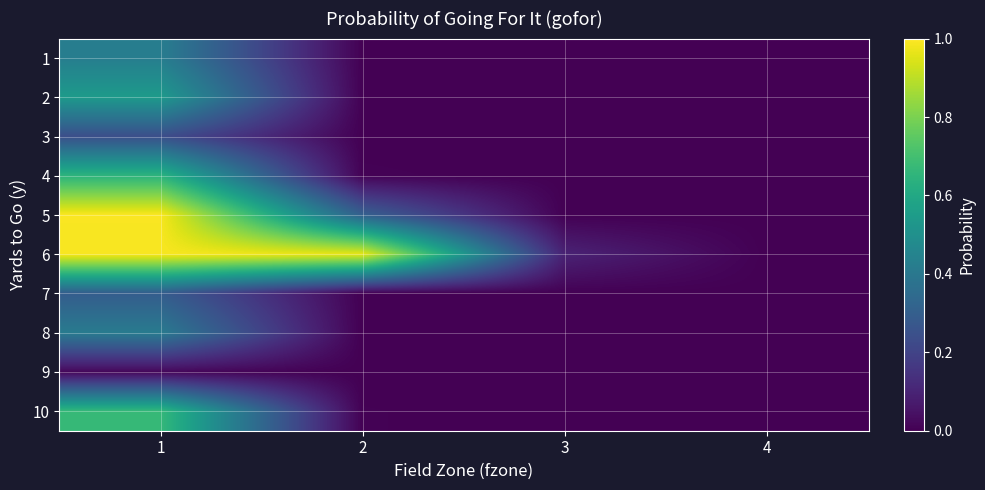

What is the total value across all series at 3?

0.1